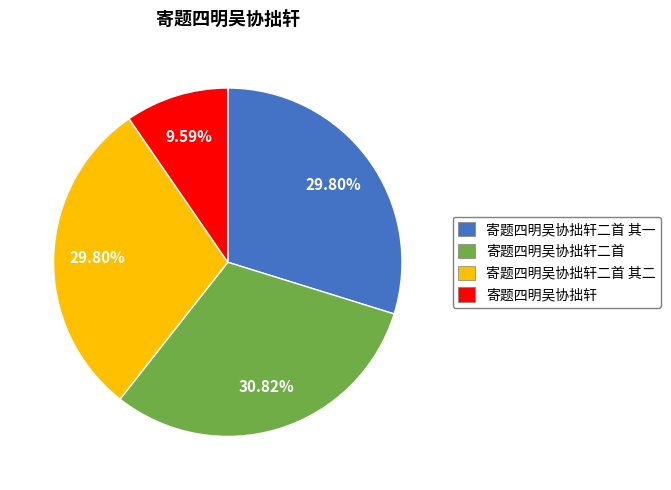

Is there a majority slice in this chart?

No